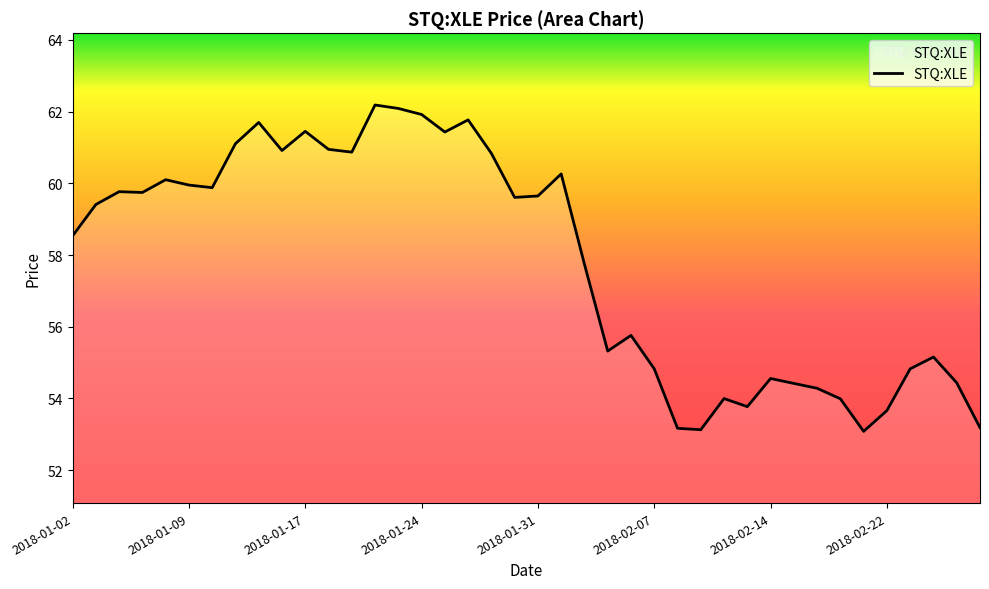

What is the smallest value displayed?

53.1